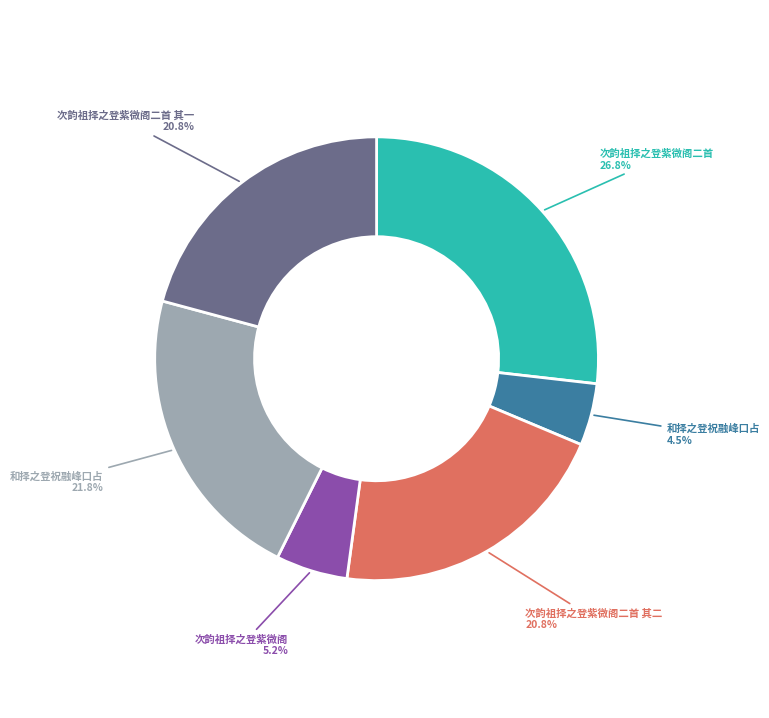

Does any single category account for the majority?

No